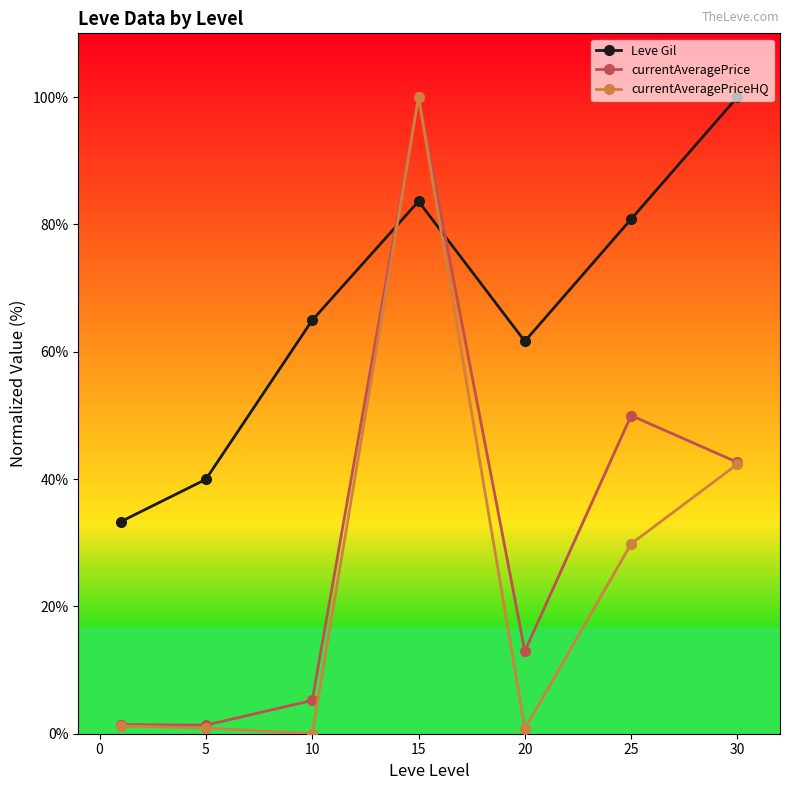

True or false: currentAveragePriceHQ and Leve Gil intersect in this chart.

True